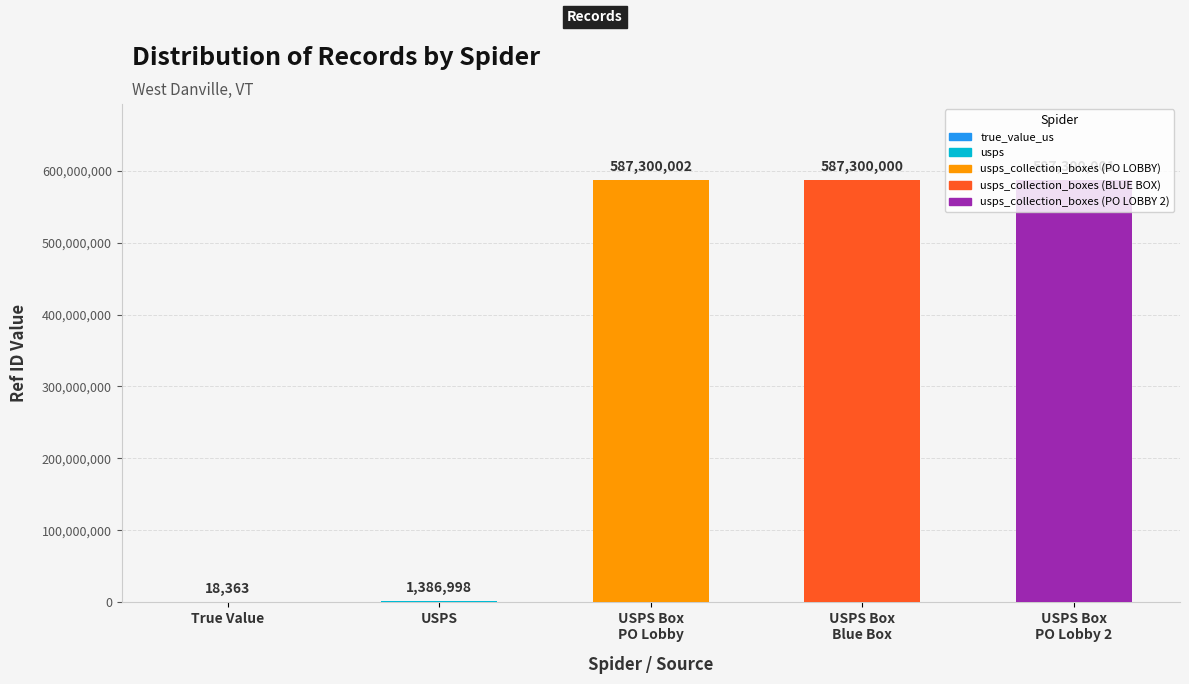

Is it true that the value at True Value is 18363?

True